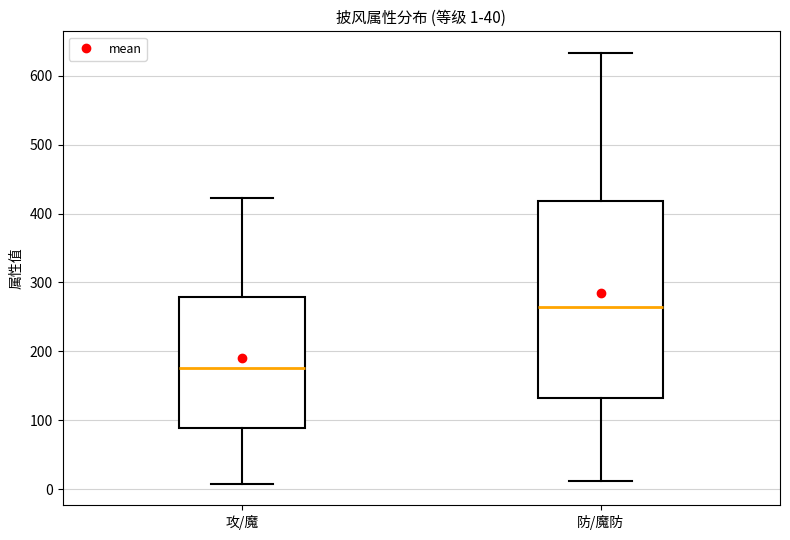

Comparing the boxes themselves (not the whiskers), which one is the tallest?

防/魔防